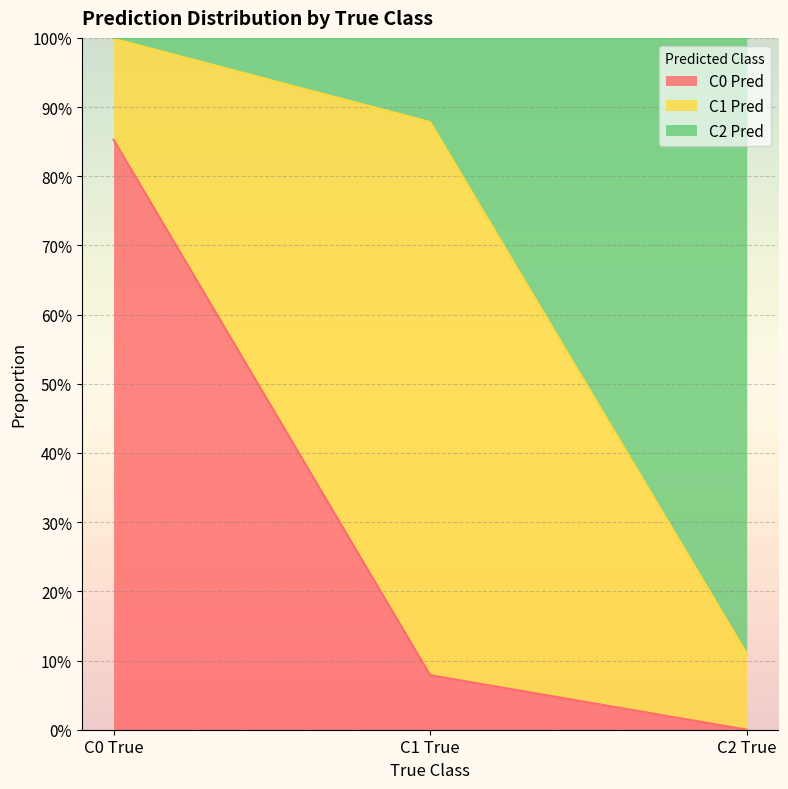

Does the chart display data point markers on the line(s)?

No